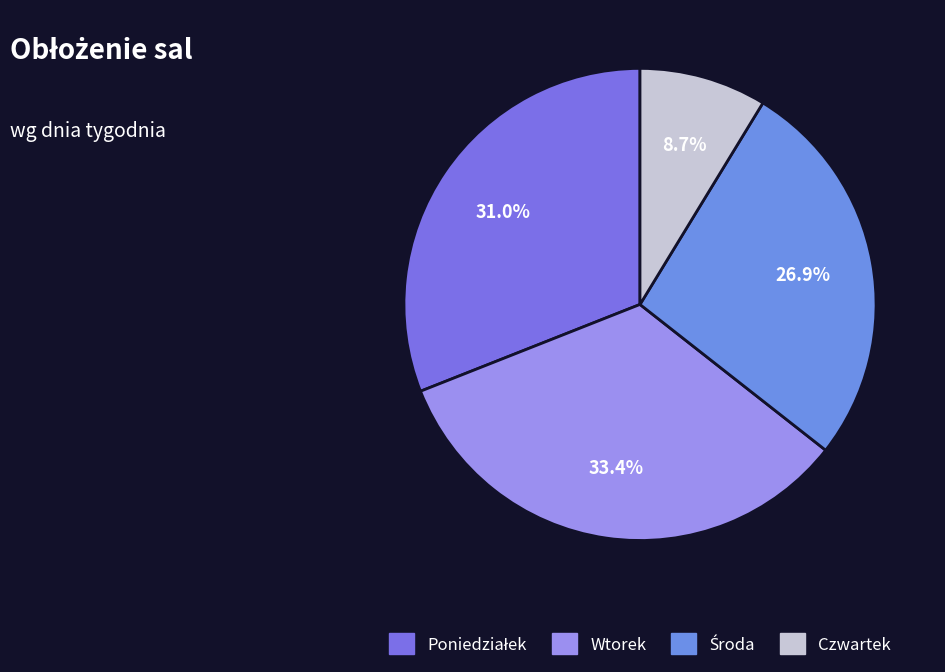

Which category has the smallest portion of the pie?

Czwartek